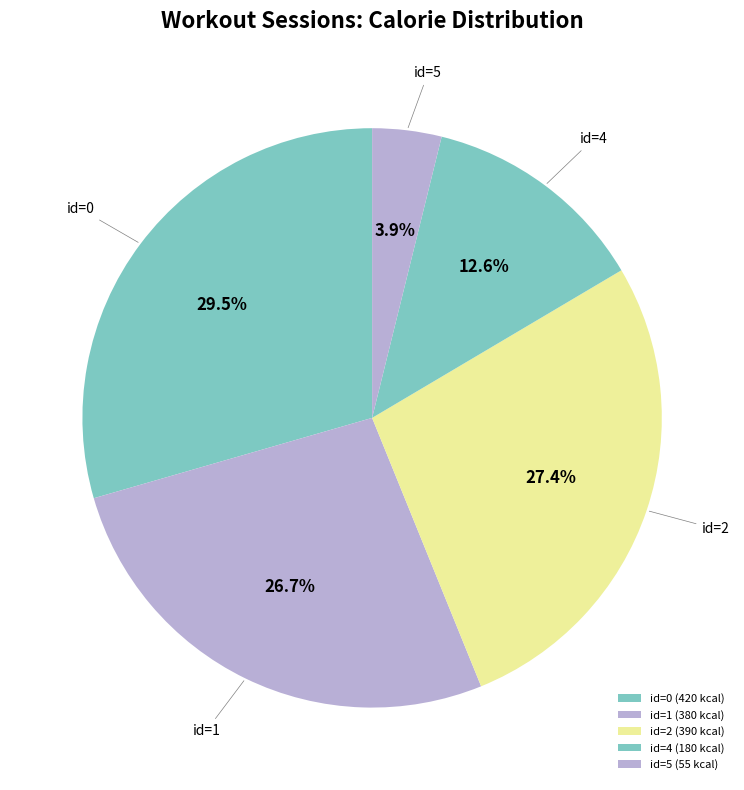

To the nearest percent, what is the average slice percentage?

20%